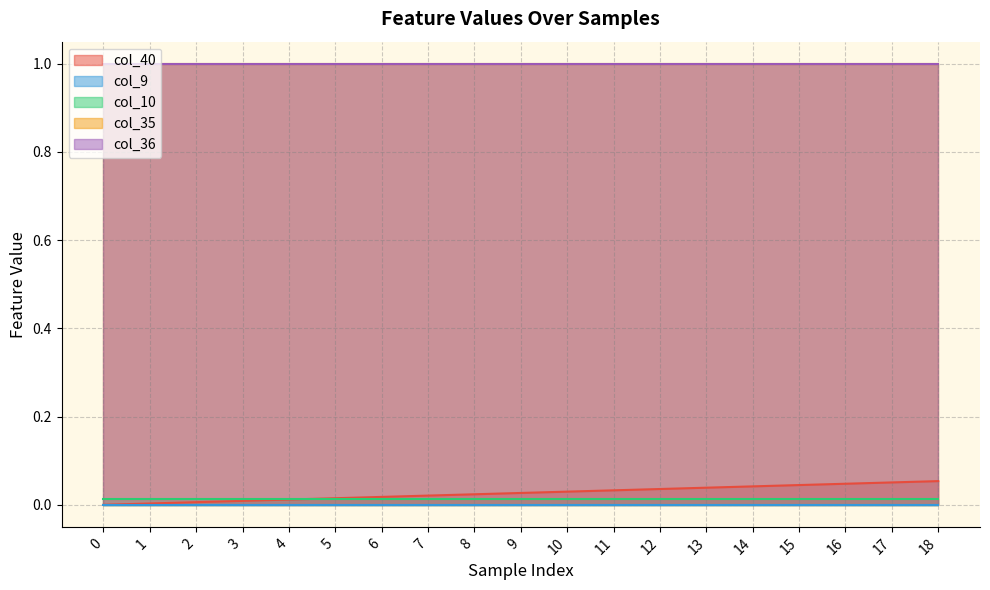

How many categories are shown in the chart?

19